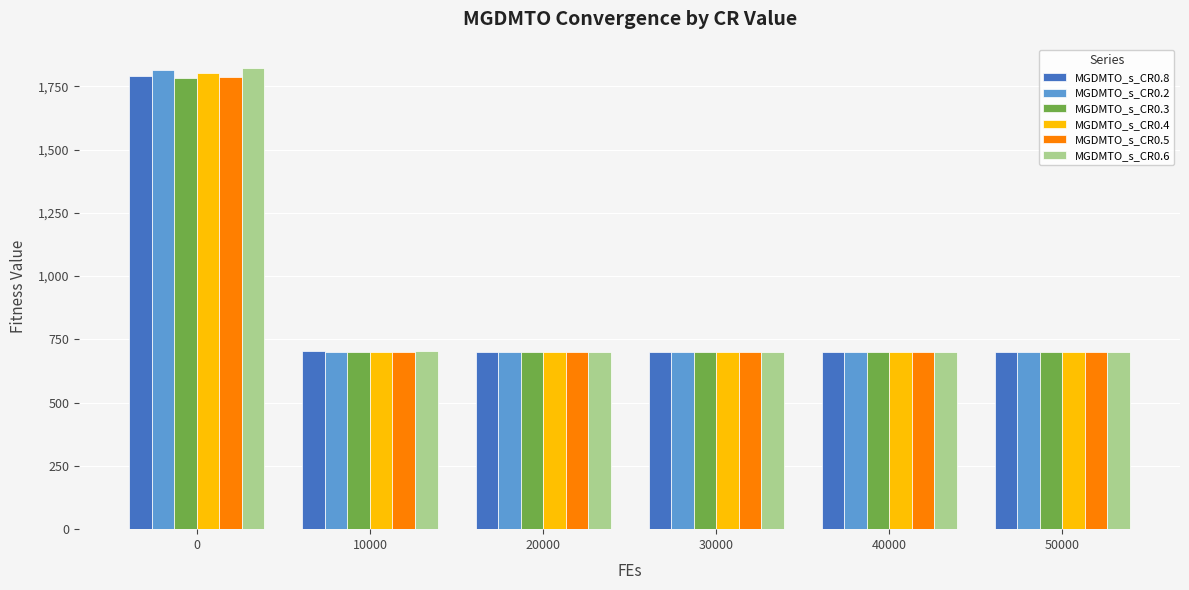

How many series are shown in this chart?

6